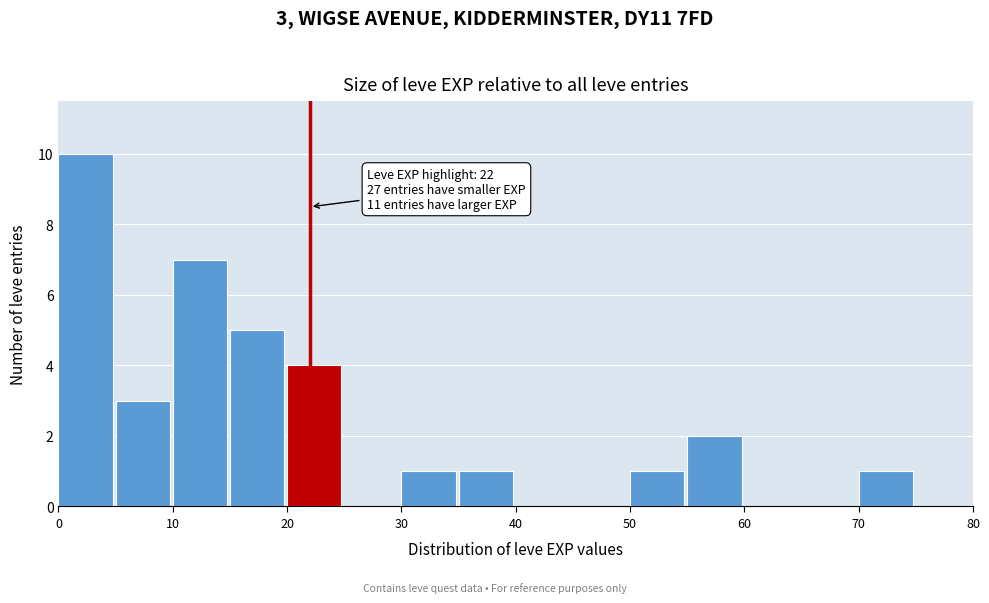

Over which range of the x-axis is the bar tallest?

0 to 5